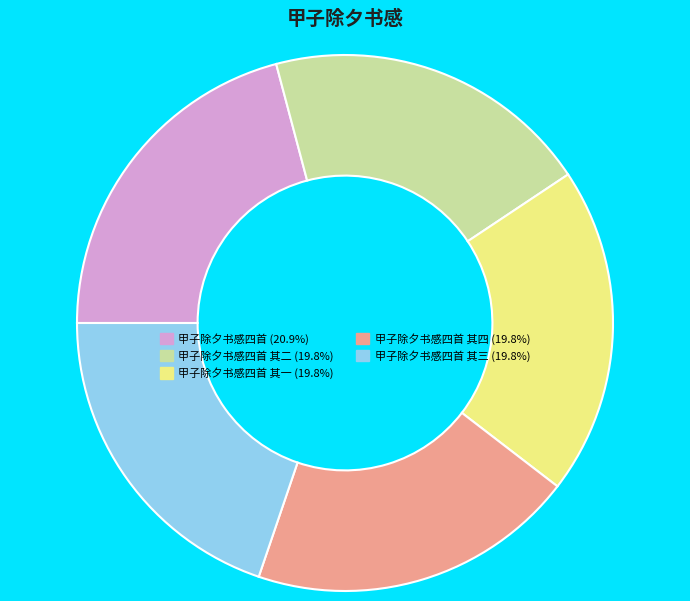

Is there a majority slice in this chart?

No